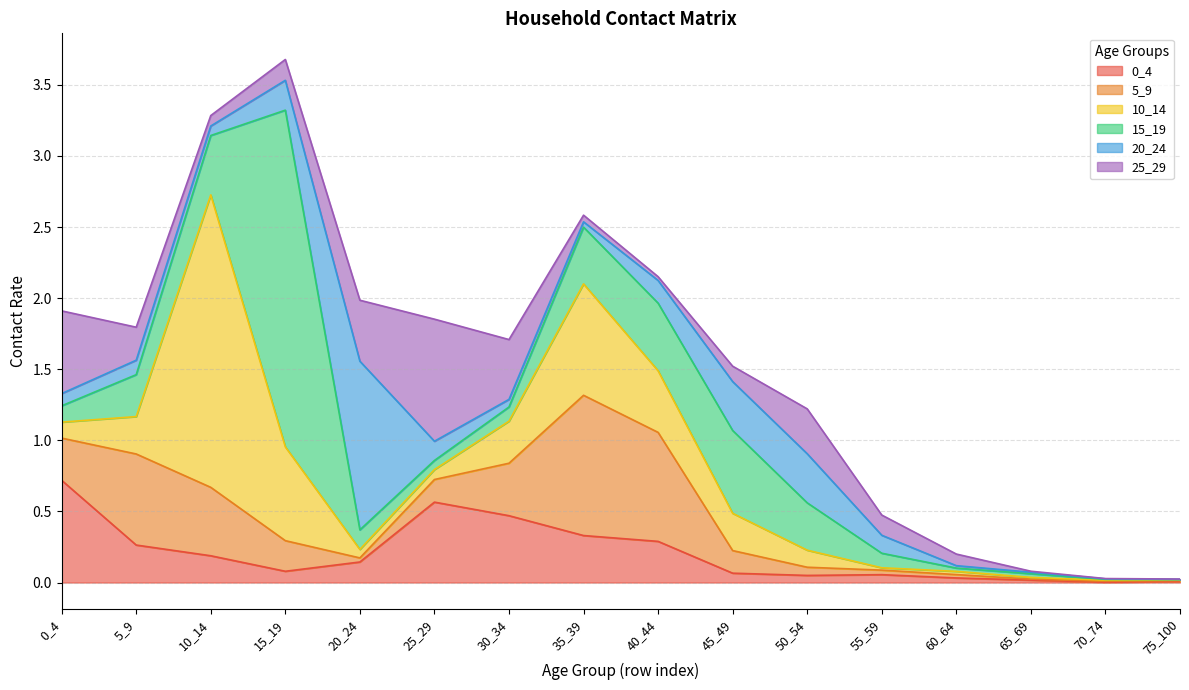

What is the difference between the maximum and minimum values in the 10_14 series?

2.1